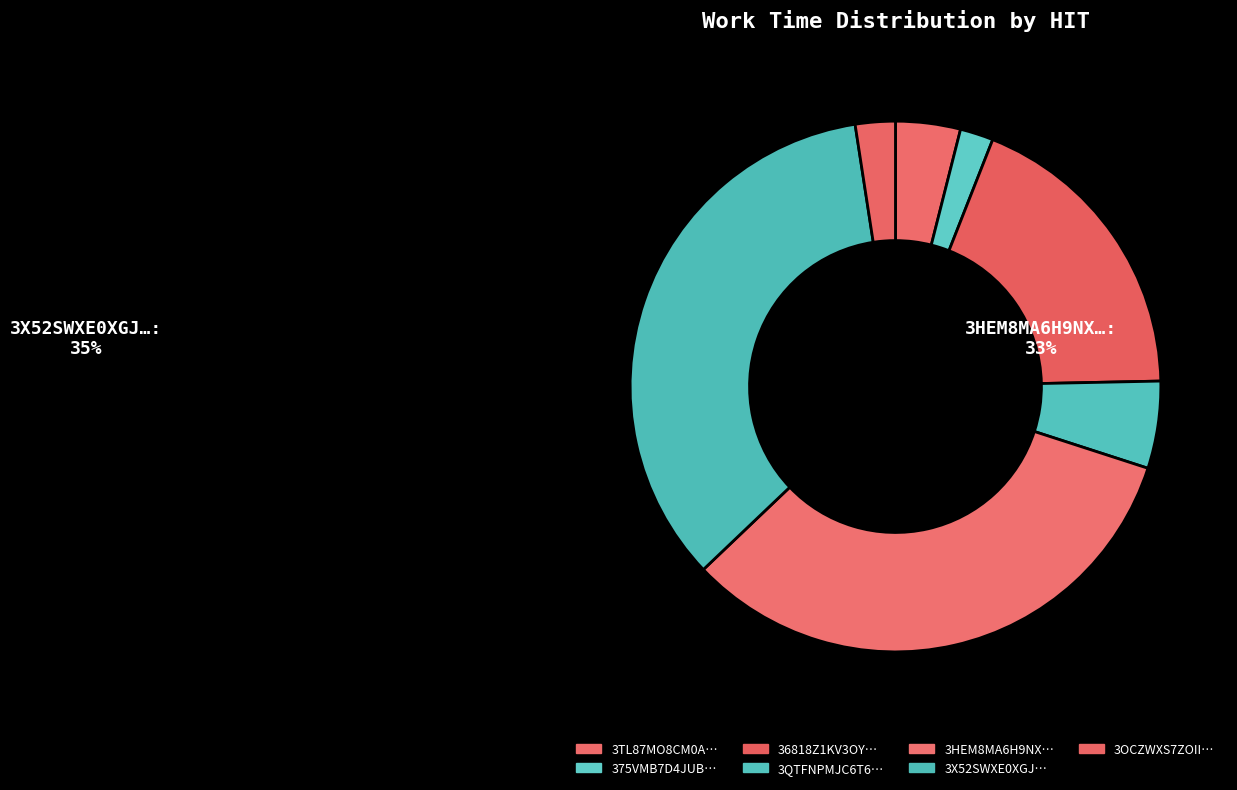

Count the number of slices in the pie.

7